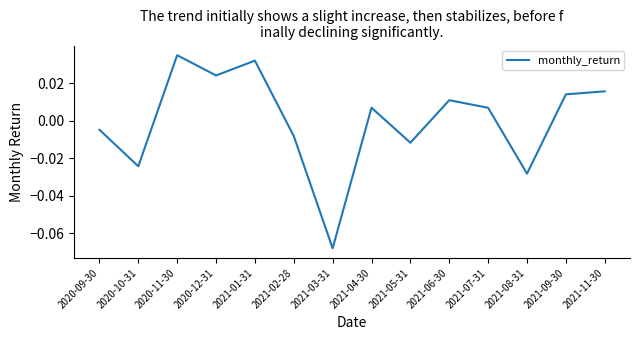

Which has a higher value, 2021-06-30 or 2021-07-31?

2021-06-30